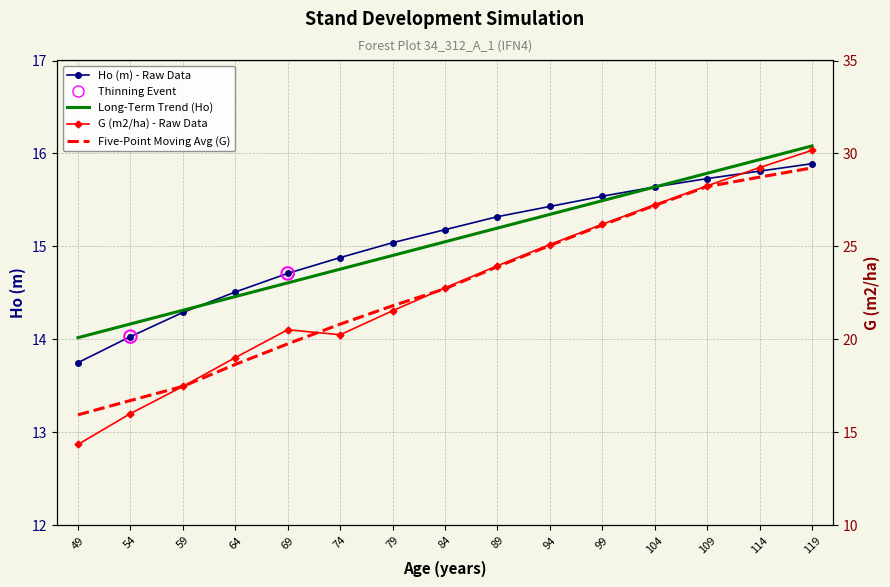

Which series reaches the minimum Y coordinate?

Ho (m)